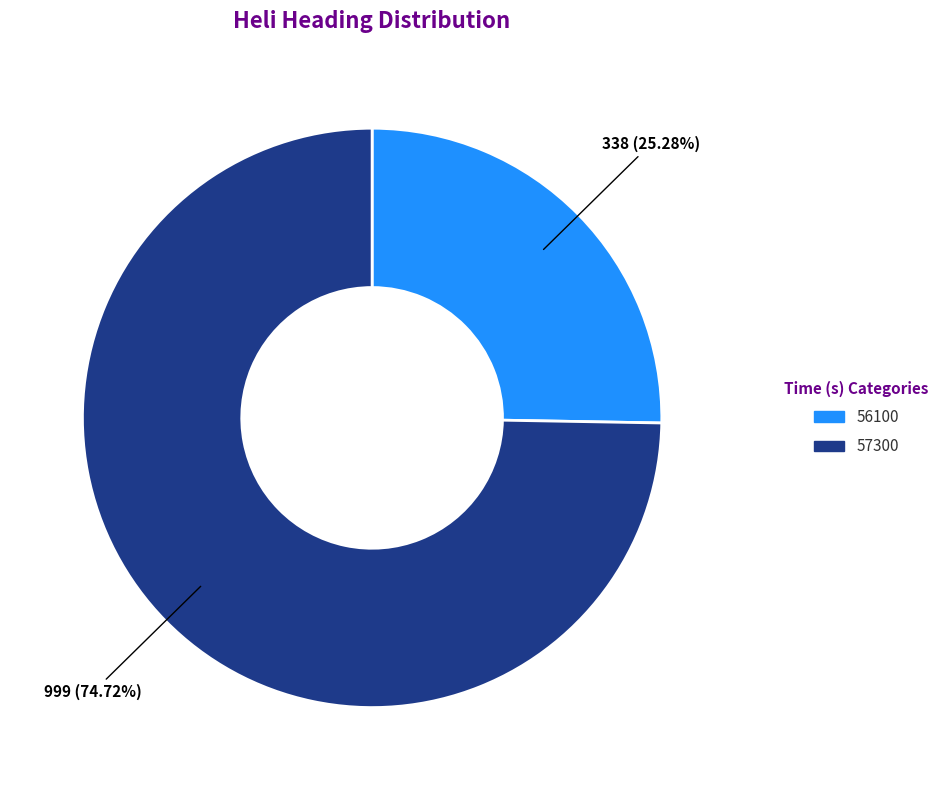

Is it true that 56100 is 19% of the pie?

False